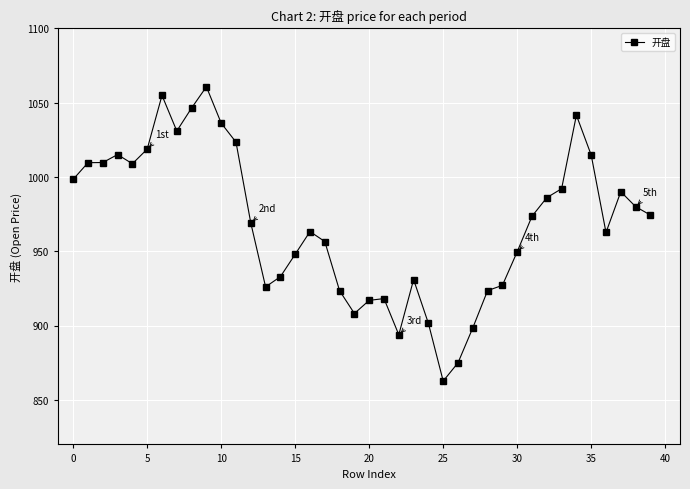

What is the minimum value shown in the chart?

862.6